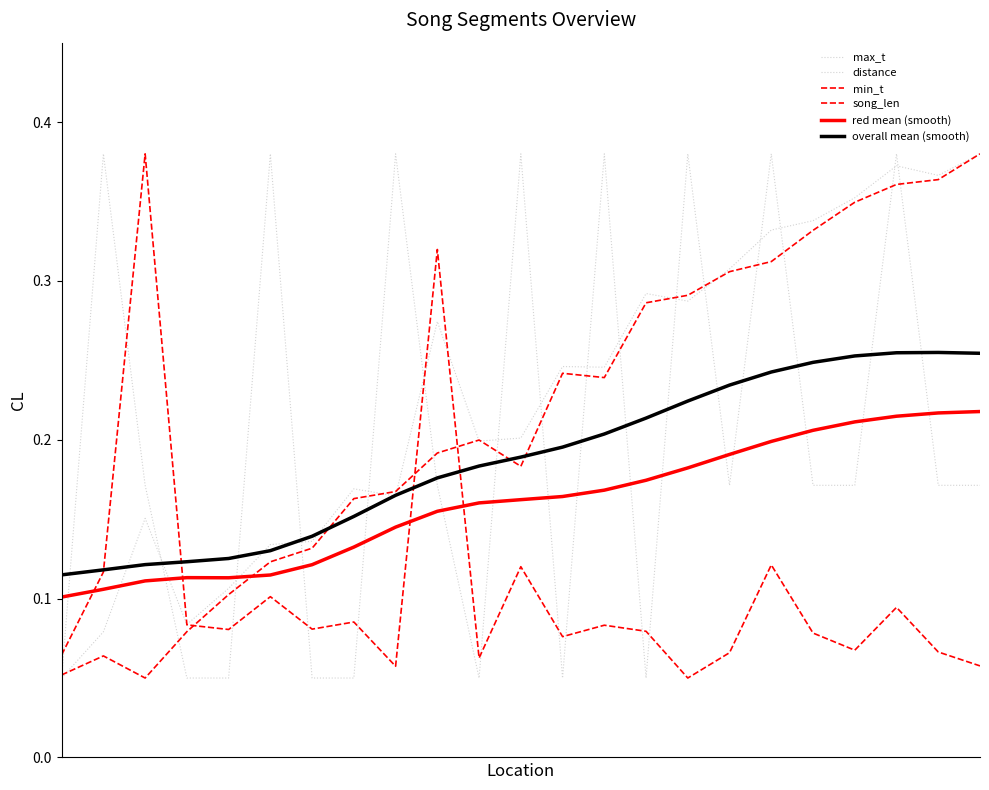

What is the difference between the maximum and minimum values in the song_len series?

0.3